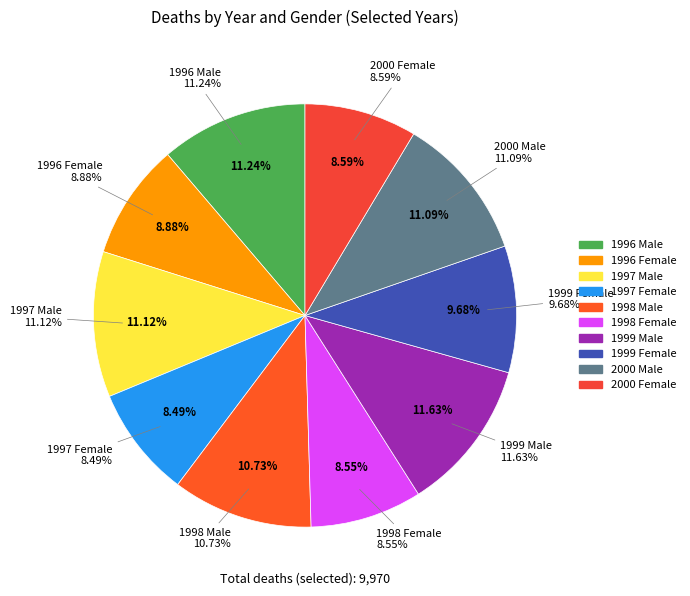

Is there any slice that represents more than half of the pie?

No